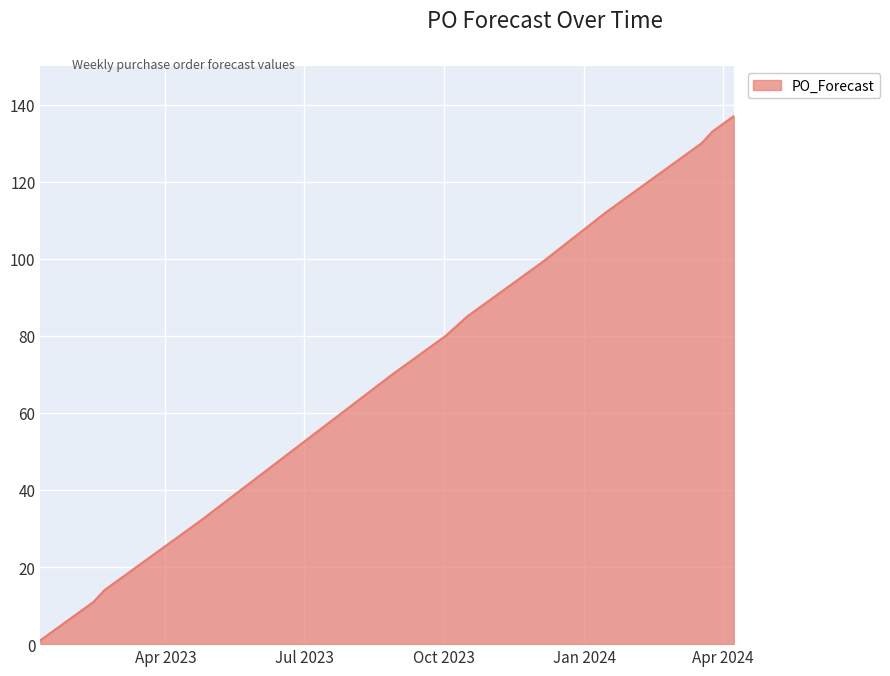

What is the difference between the maximum and minimum values?

136